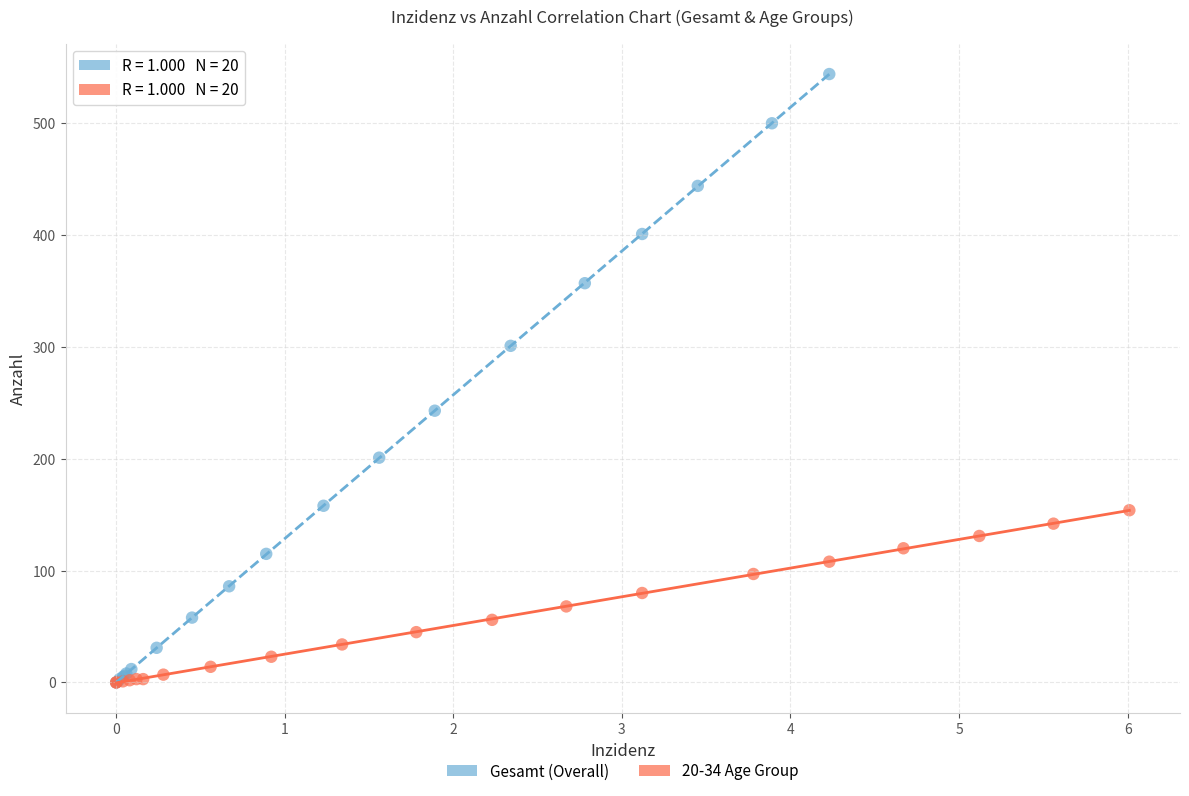

Which series has the largest Y range (max minus min)?

Gesamt (Overall)